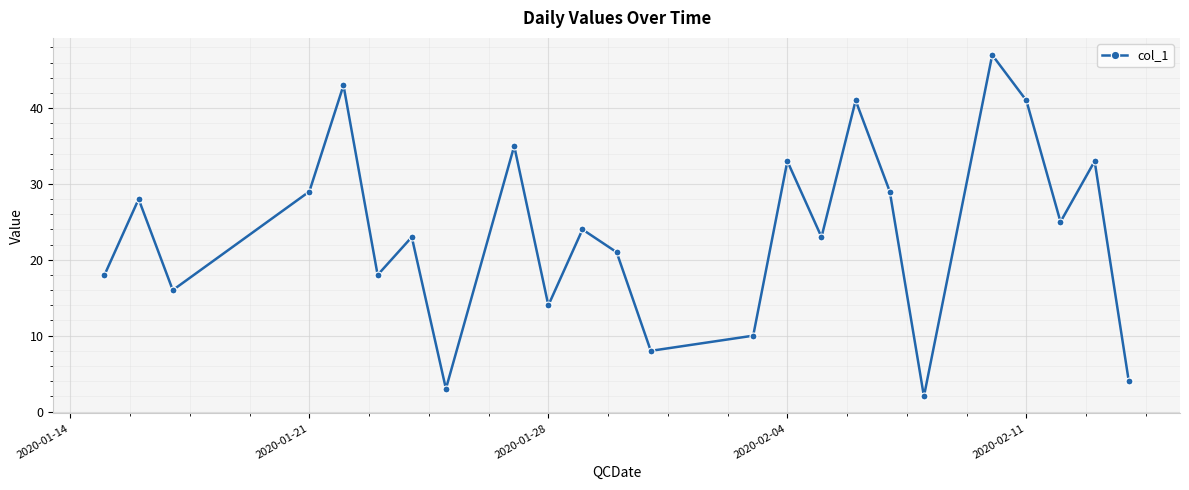

What is the difference between the maximum and minimum values?

45